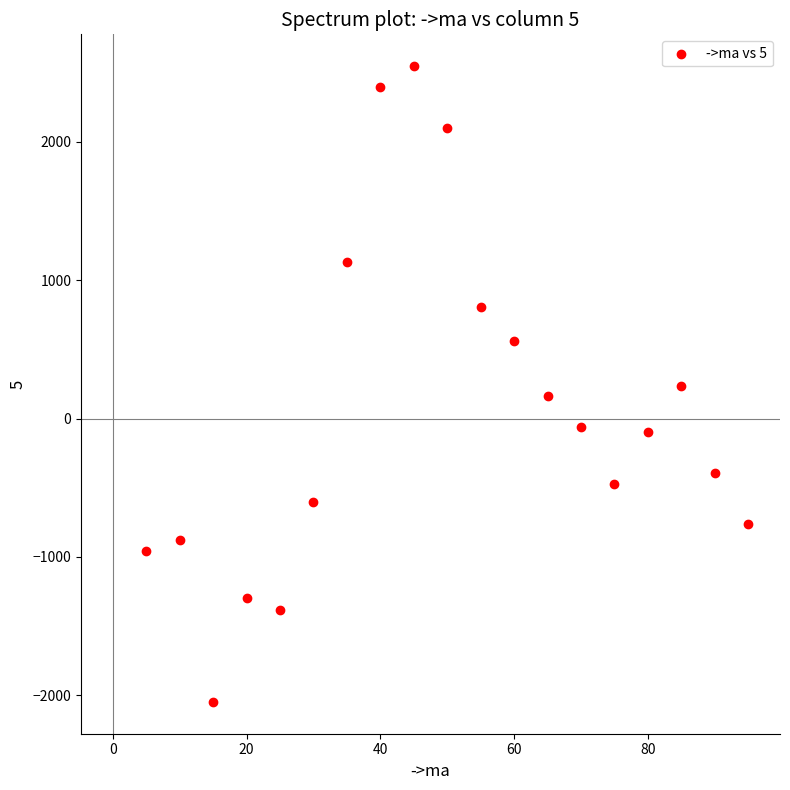

What is the range of Y values (max minus min)?

4597.5